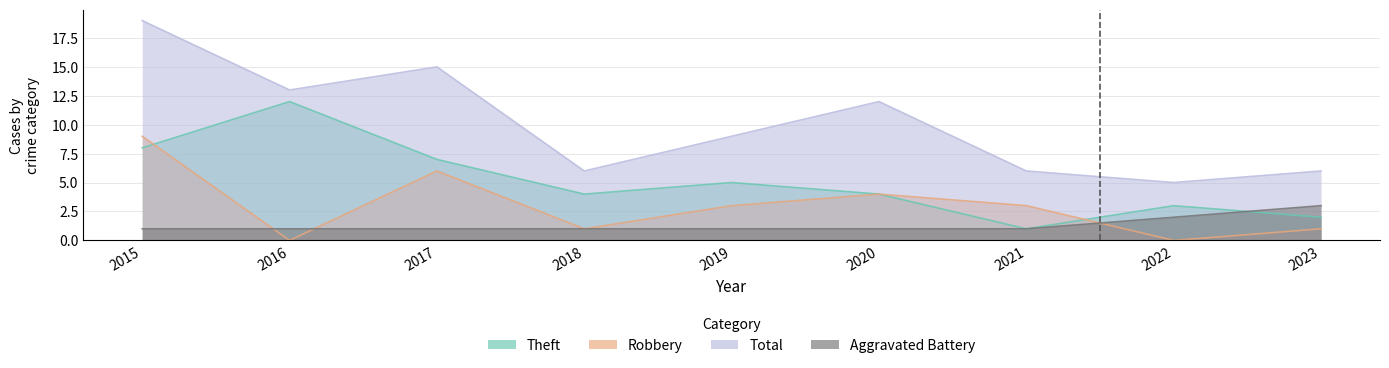

True or false: Total has more than 2 points higher than both neighbors.

False